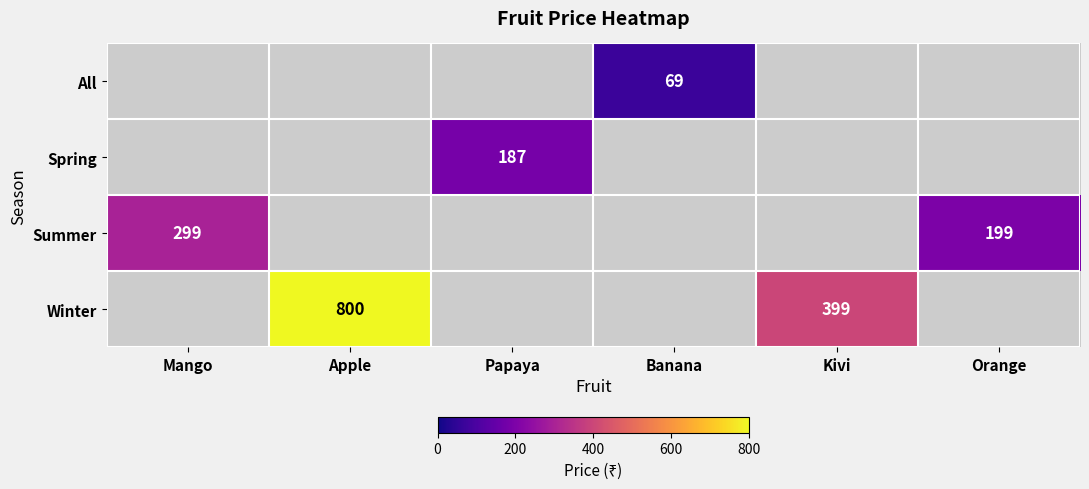

How many series are shown in this chart?

4